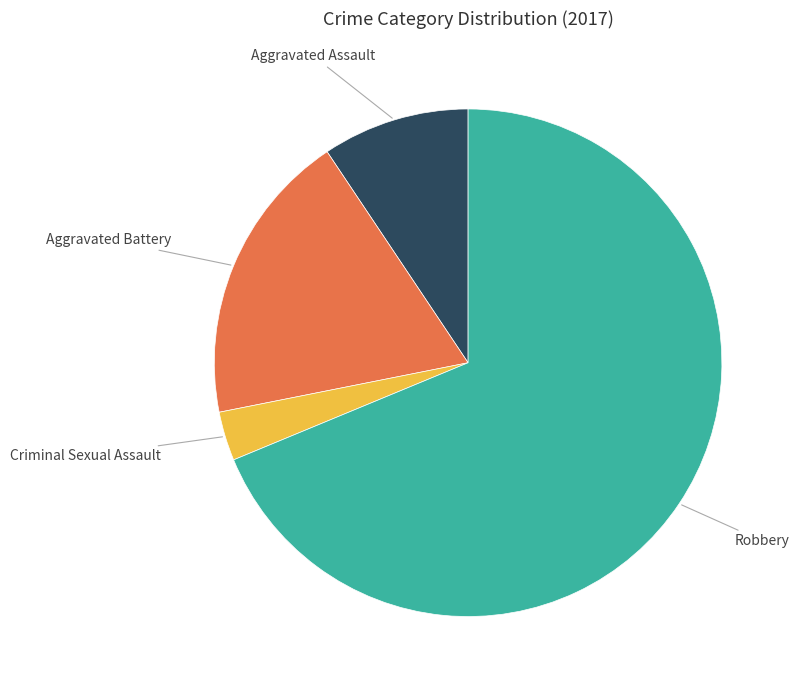

Do Aggravated Assault and Criminal Sexual Assault together represent more than half of the pie?

No